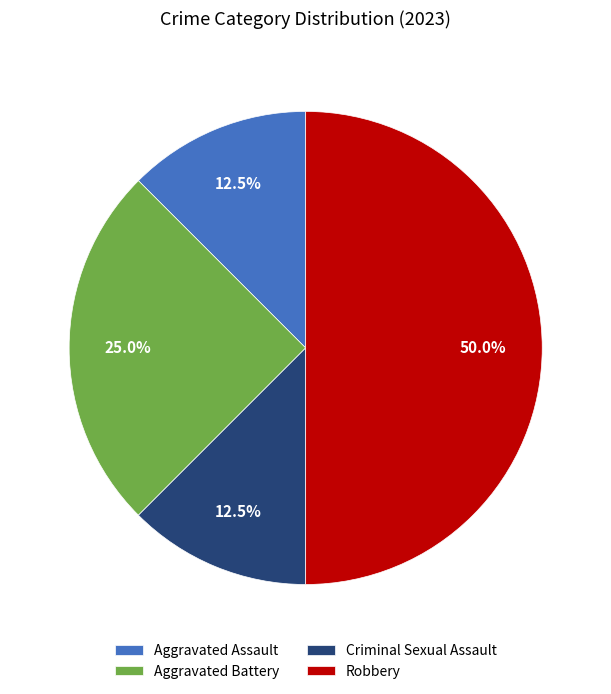

To the nearest percent, what percentage of the pie is Robbery?

50%